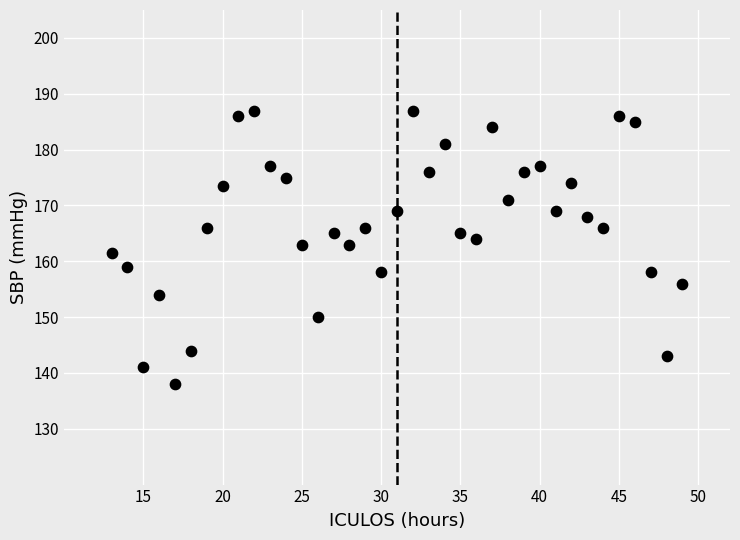

What is the range of Y values (max minus min)?

49.0